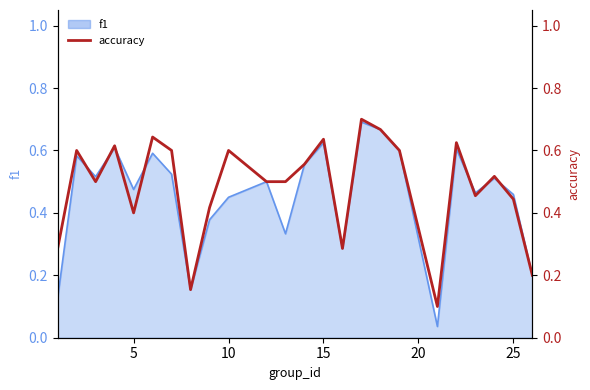

What is the difference between the maximum and minimum values?

0.6